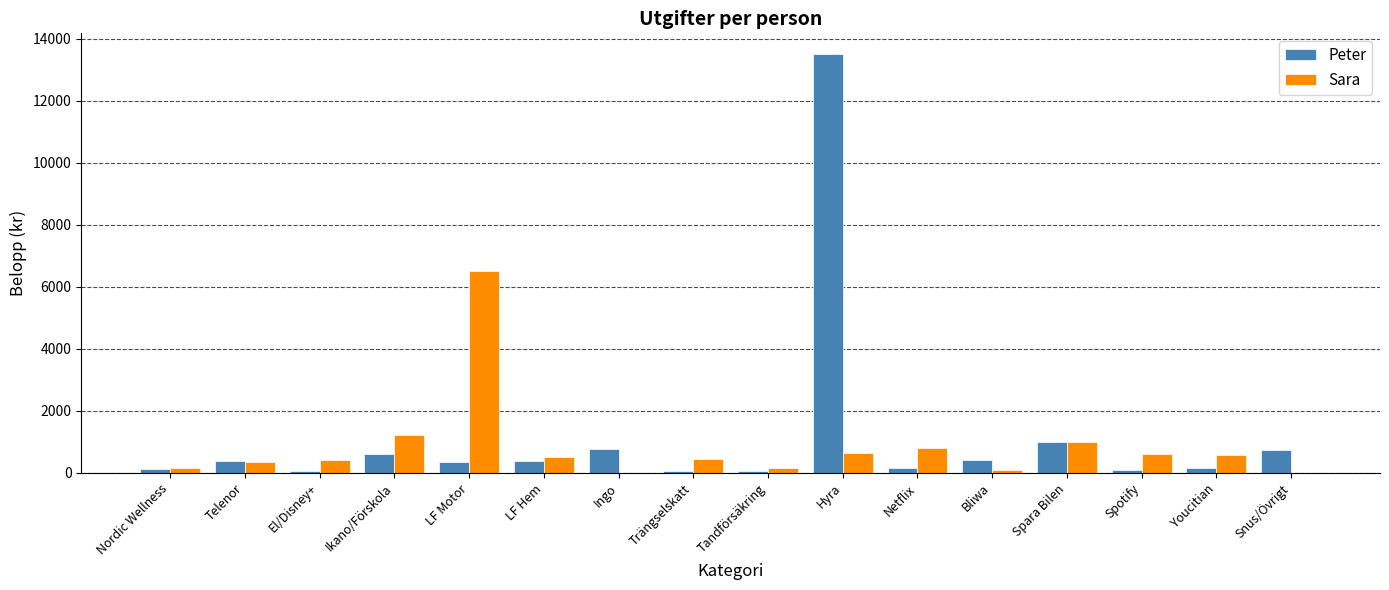

Is it true that Sara equals 1842 at Ikano/Förskola?

False